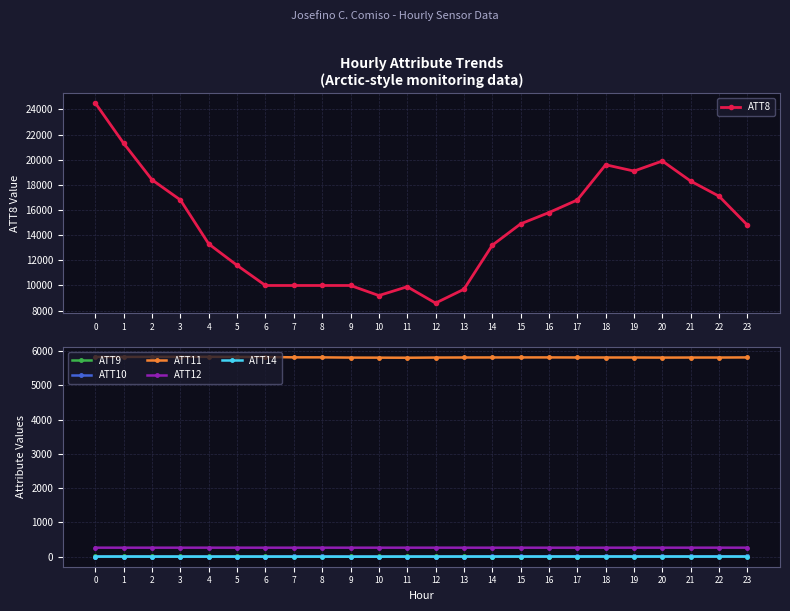

True or false: ATT11 and ATT14 cross at least once.

False